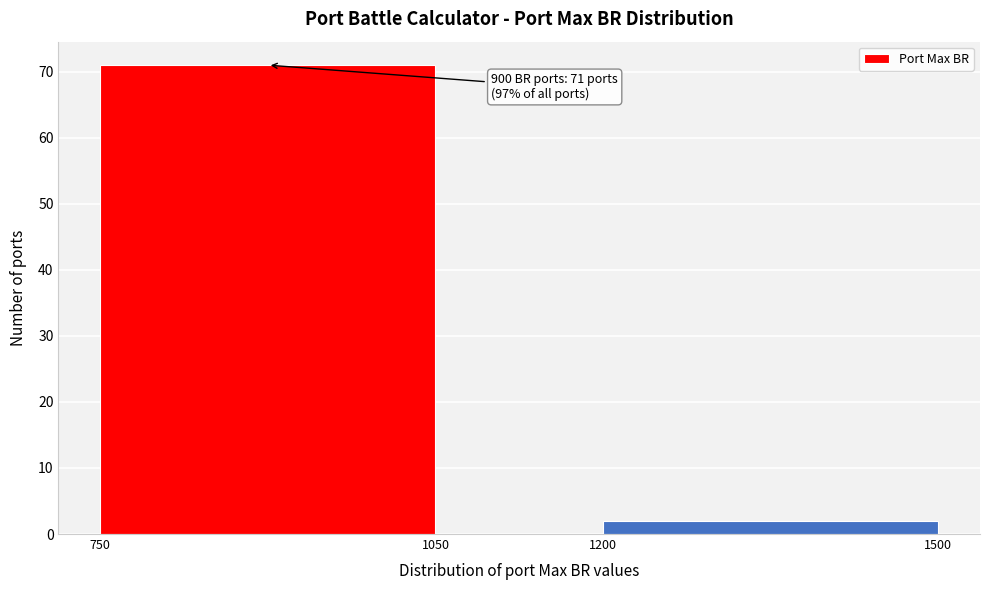

Which range on the x-axis has the tallest bar?

750 to 1050